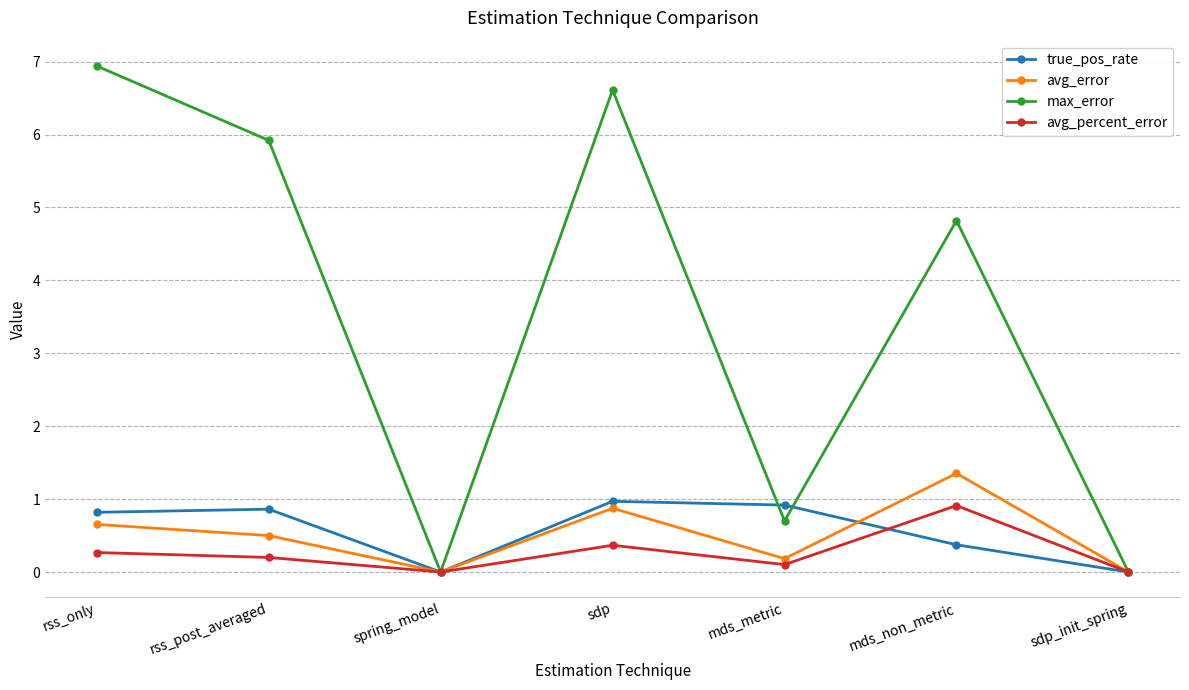

How many interior local valleys does the avg_error series have?

2